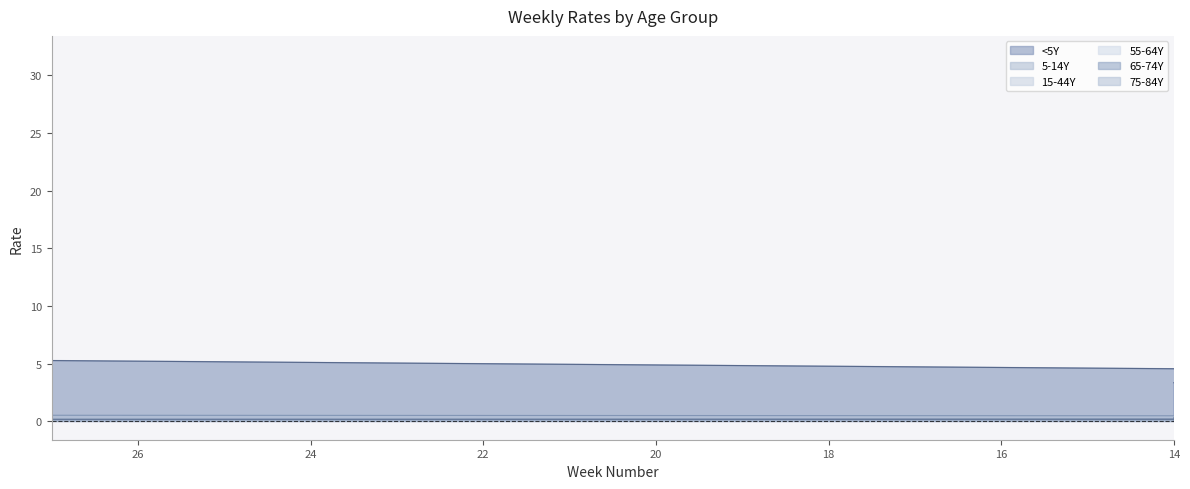

True or false: 5-14Y and 65-74Y cross at least once.

True